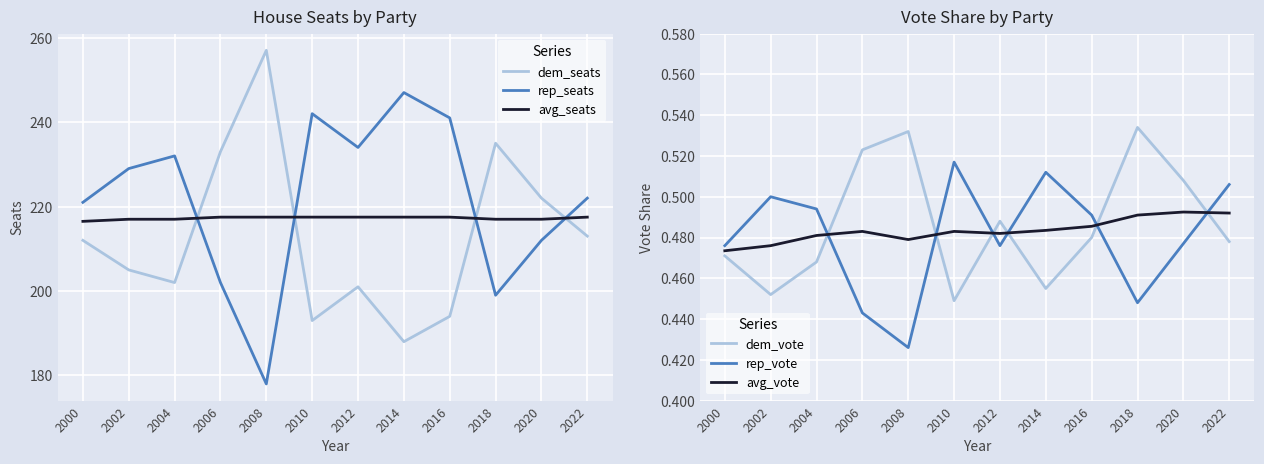

Is it true that rep_vote equals 0.5 at 2012?

True